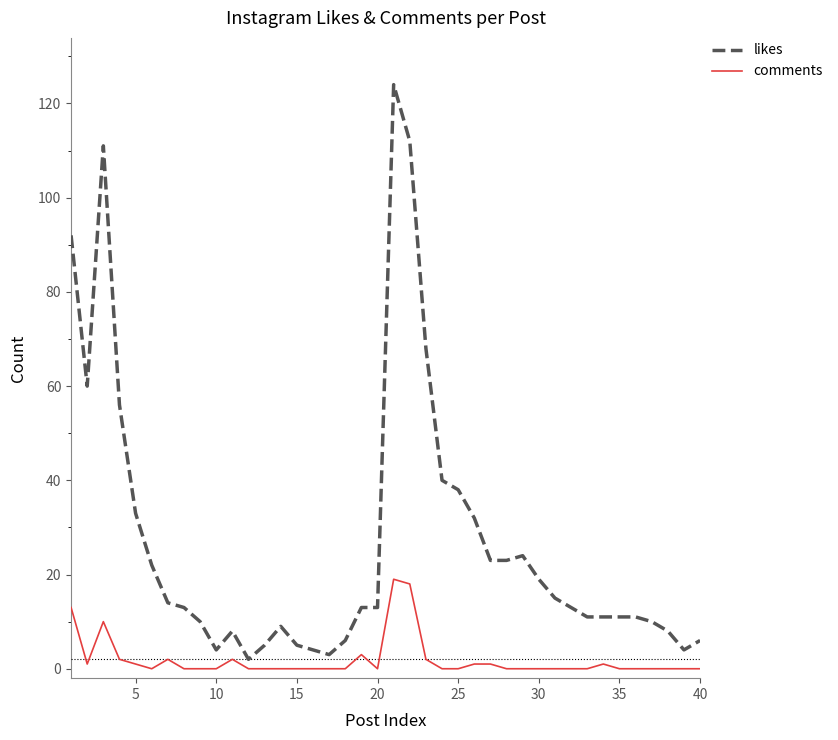

Which series has the largest total across all categories?

likes